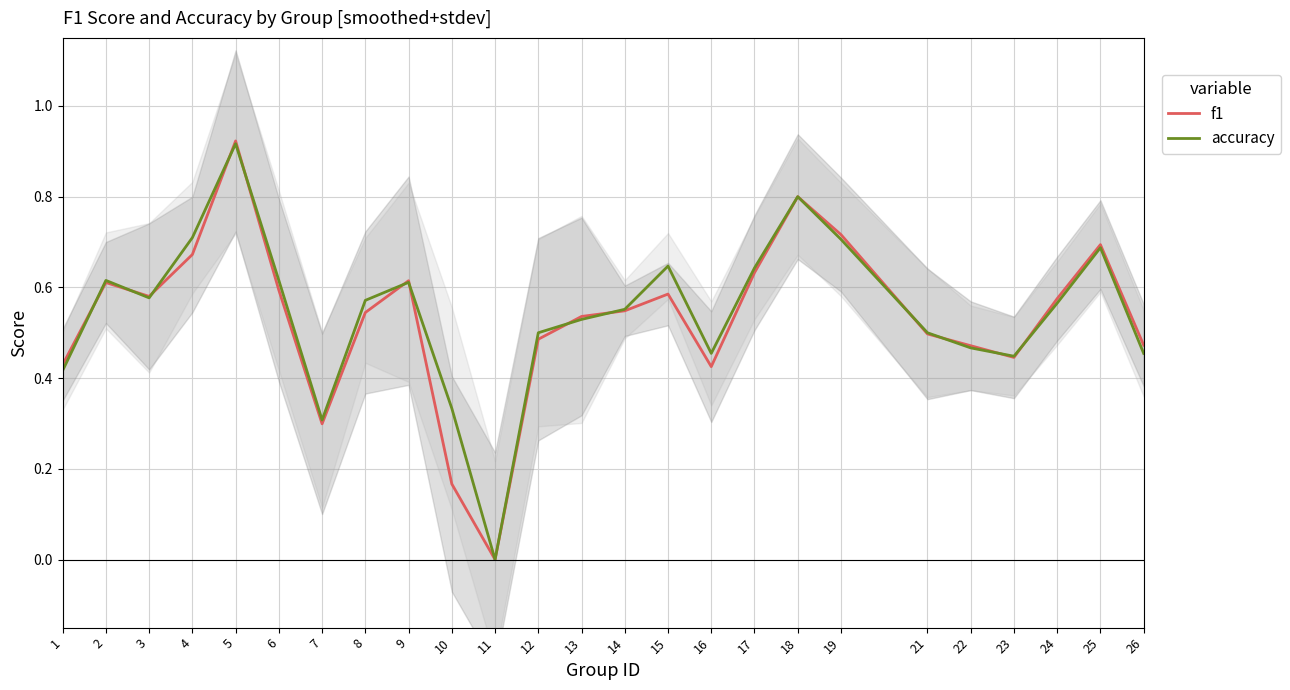

List the labels in order of f1 value, largest first.

5, 18, 19, 25, 4, 17, 9, 2, 6, 15, 3, 24, 14, 8, 13, 21, 12, 26, 22, 23, 1, 16, 7, 10, 11